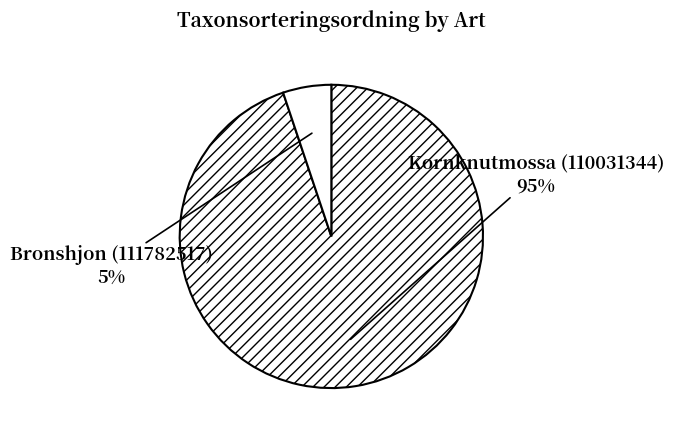

Count the number of slices in the pie.

2